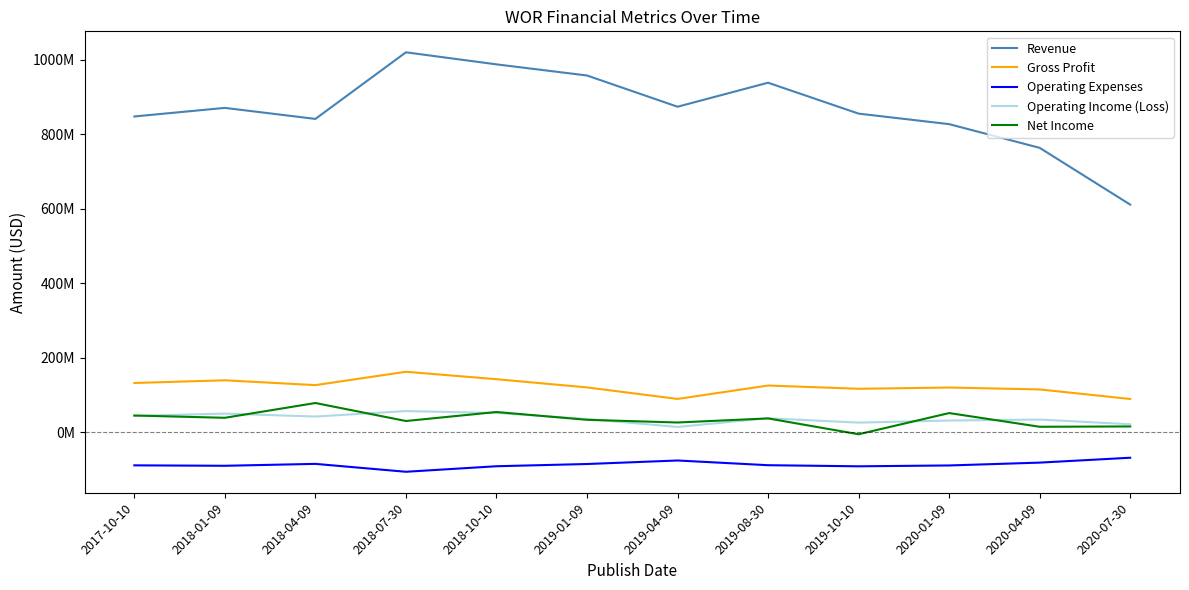

True or false: Revenue and Gross Profit intersect in this chart.

False